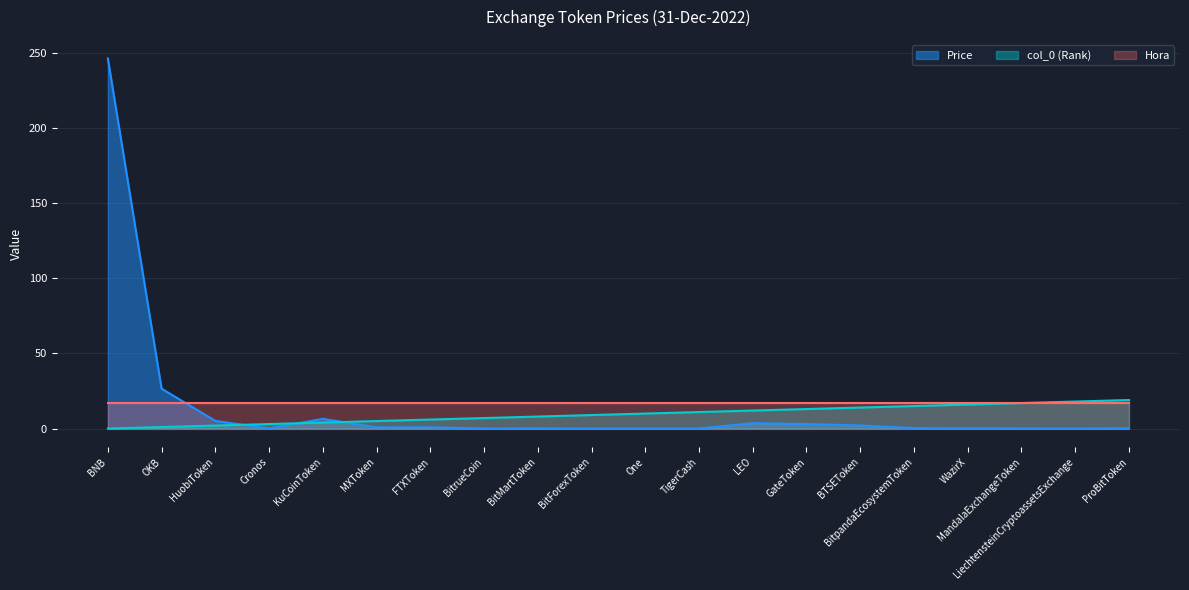

What is the difference between the second highest and minimum values in the col_0_rank series?

18.0